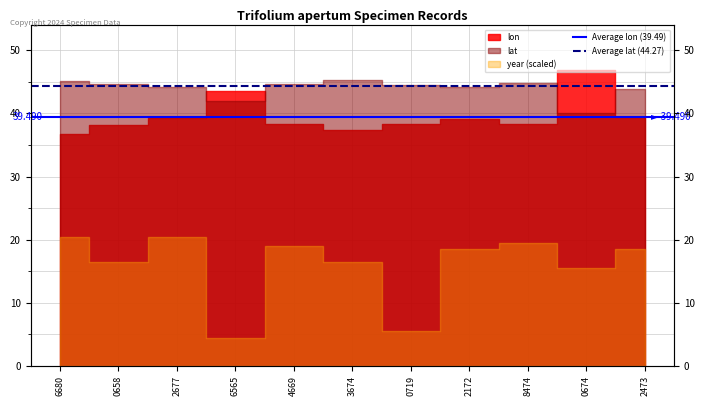

The value of Average lon (39.49) at 0658 is 39.5. True or false?

True